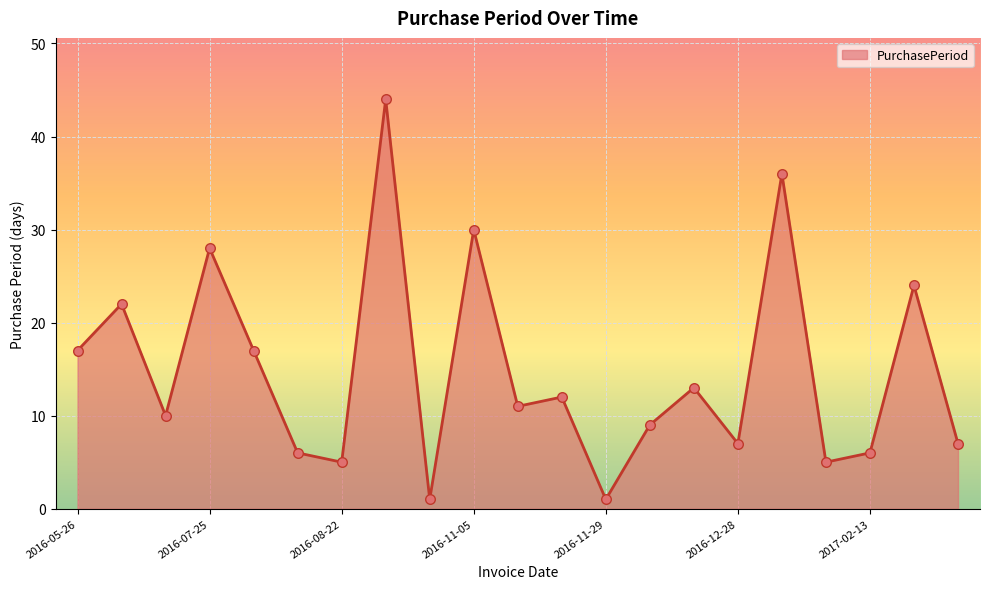

What is the maximum value shown in the chart?

44